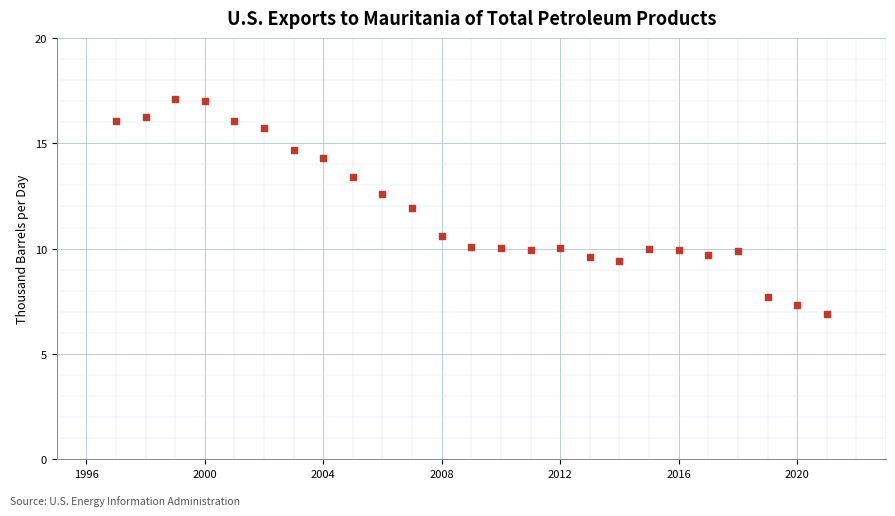

What Y value in the scatter plot is closest to 11?

10.6